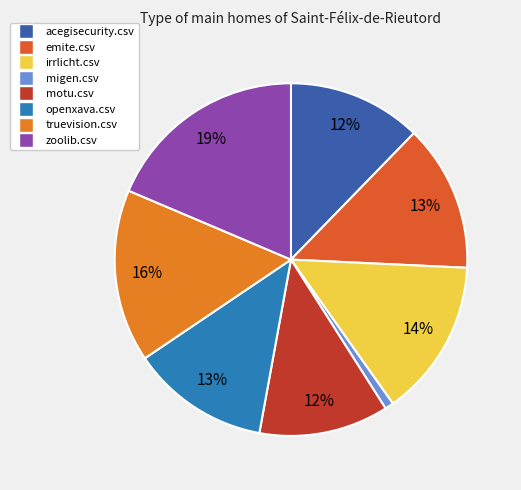

Is there a majority slice in this chart?

No